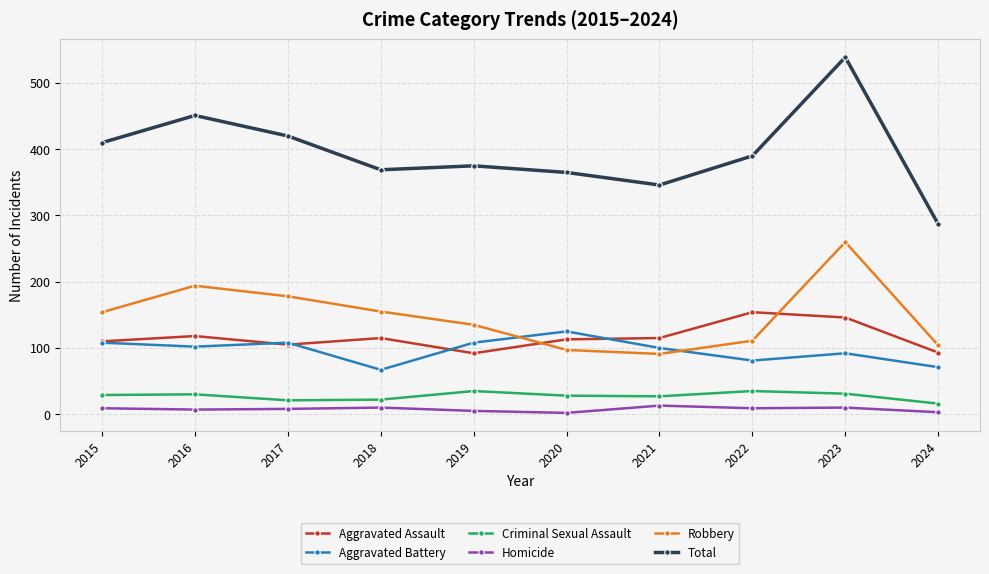

Which series has the largest range (max minus min)?

Total